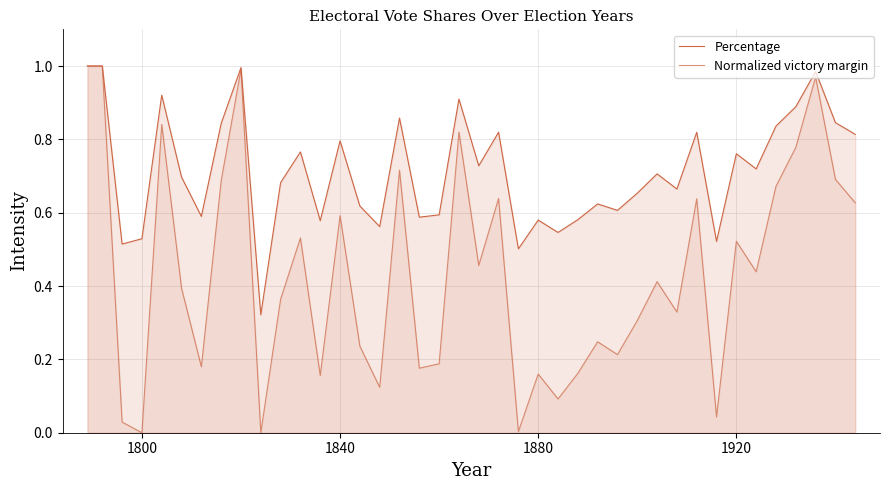

Which series has the largest range (max minus min)?

Normalized victory margin